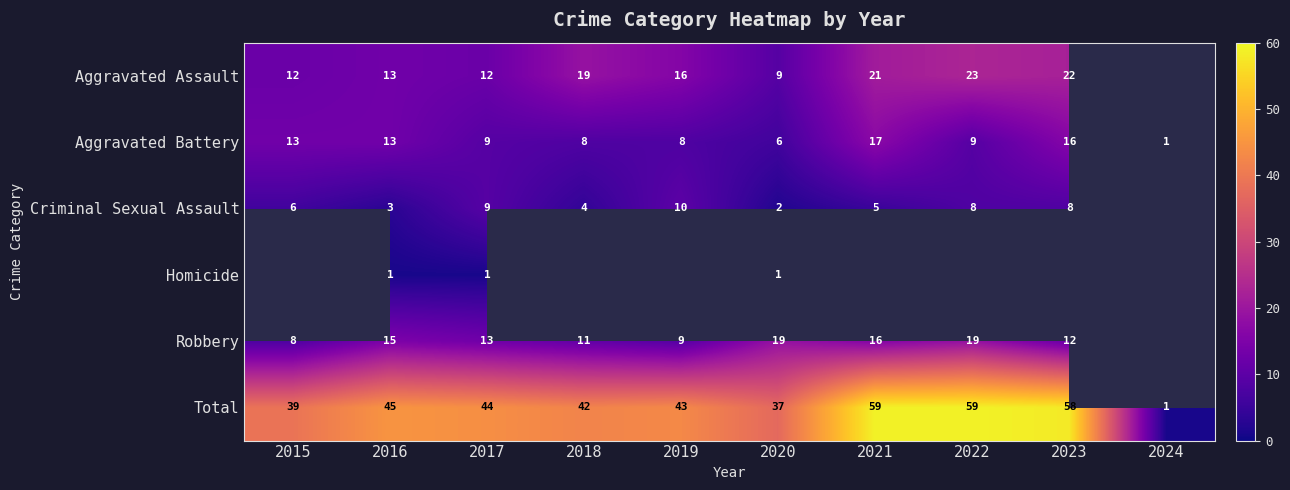

The Total series shows 10.3 at 2017. True or false?

False